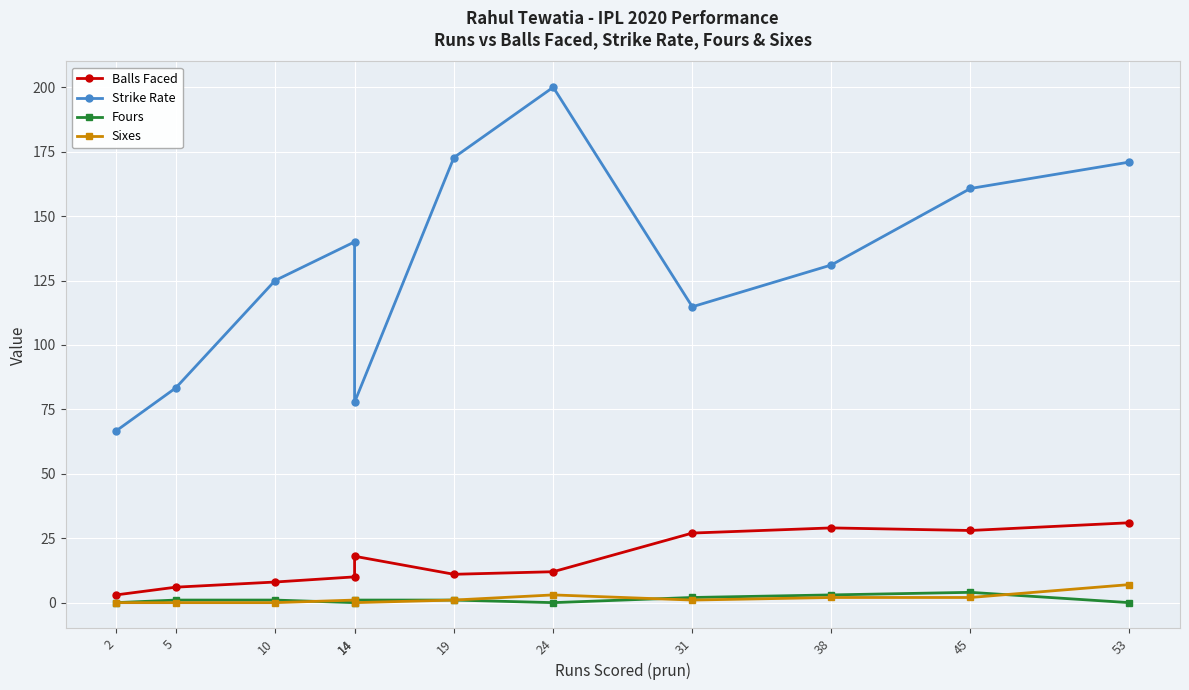

At which category does Strike Rate reach its first local peak?

14